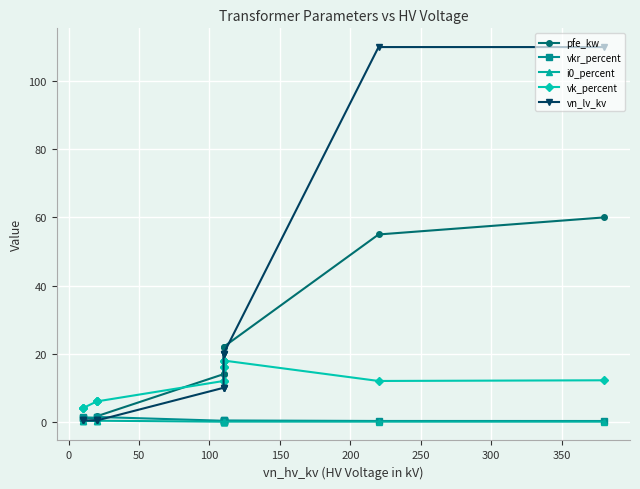

List the series in order of their peak value, lowest first.

i0_percent, vkr_percent, vk_percent, pfe_kw, vn_lv_kv